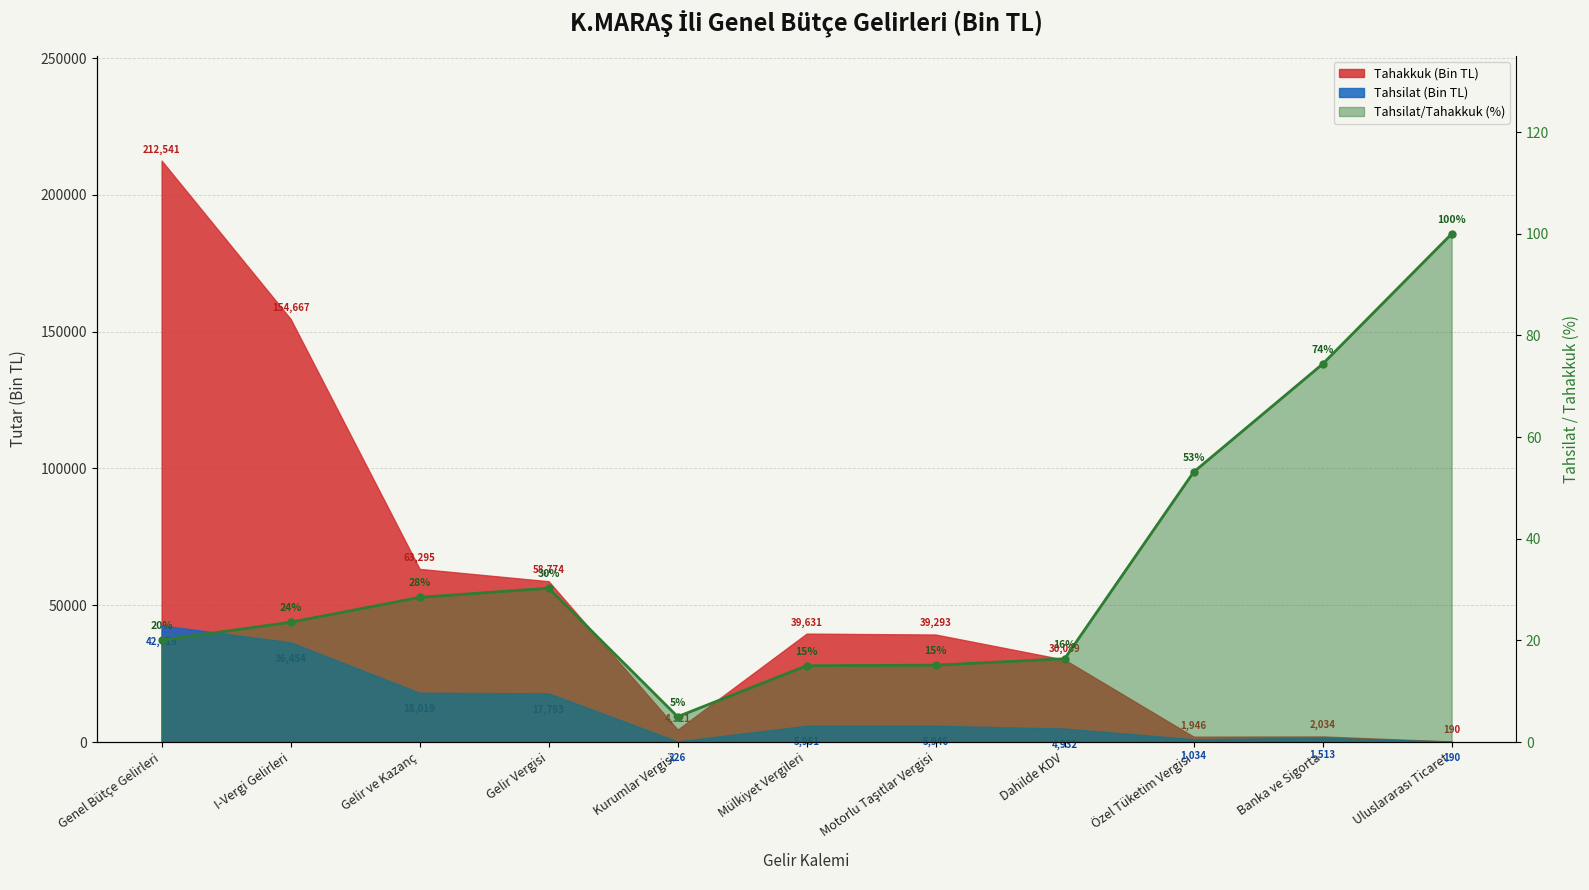

Reading right to left, what are all the values shown in this chart?

Uluslararası Ticaret=100.0	Banka ve Sigorta=74.4	Özel Tüketim Vergisi=53.1	Dahilde KDV=16.4	Motorlu Taşıtlar Vergisi=15.1	Mülkiyet Vergileri=15.0	Kurumlar Vergisi=5.0	Gelir Vergisi=30.3	Gelir ve Kazanç=28.5	I-Vergi Gelirleri=23.6	Genel Bütçe Gelirleri=20.1